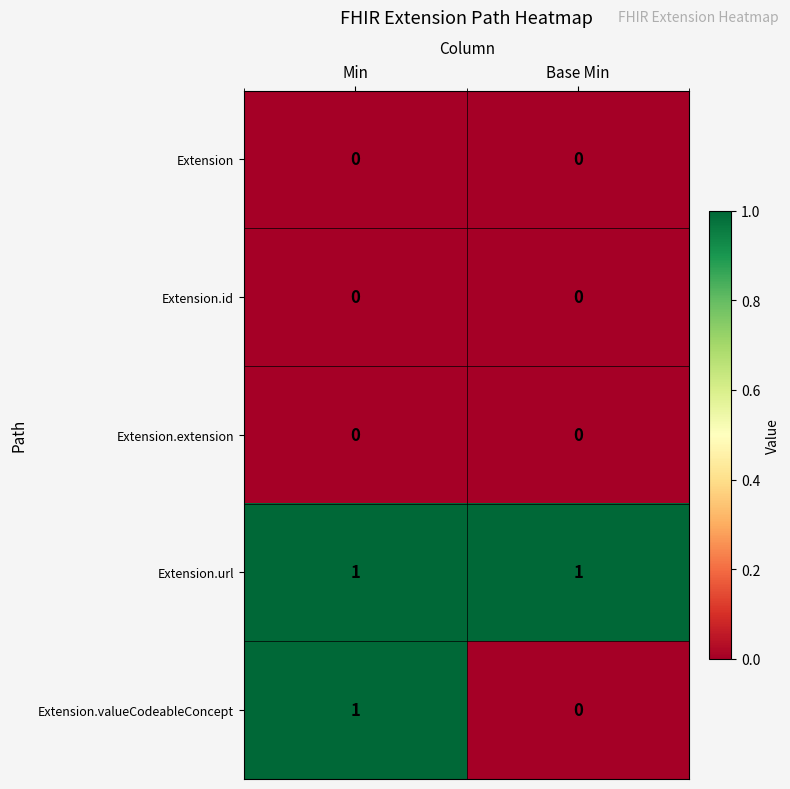

Reading left to right, list all the values displayed in this chart.

Extension: Min=0	Base Min=0
Extension.id: Min=0	Base Min=0
Extension.extension: Min=0	Base Min=0
Extension.url: Min=1	Base Min=1
Extension.valueCodeableConcept: Min=1	Base Min=0